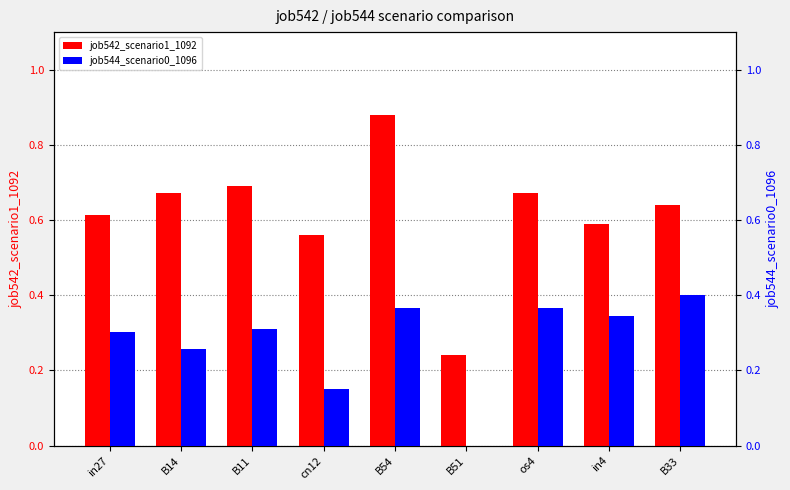

List the labels in order of job542_scenario1_1092 value, largest first.

B54, B11, B14, os4, B33, in27, in4, cn12, B51